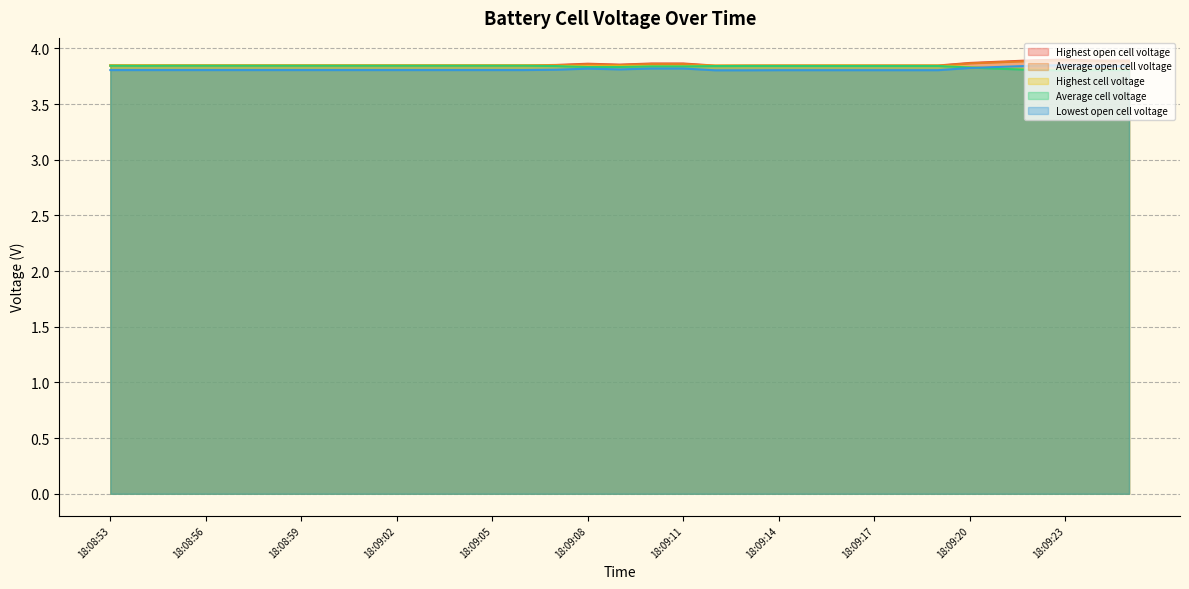

What is the highest value of the Lowest open cell voltage series?

3.9